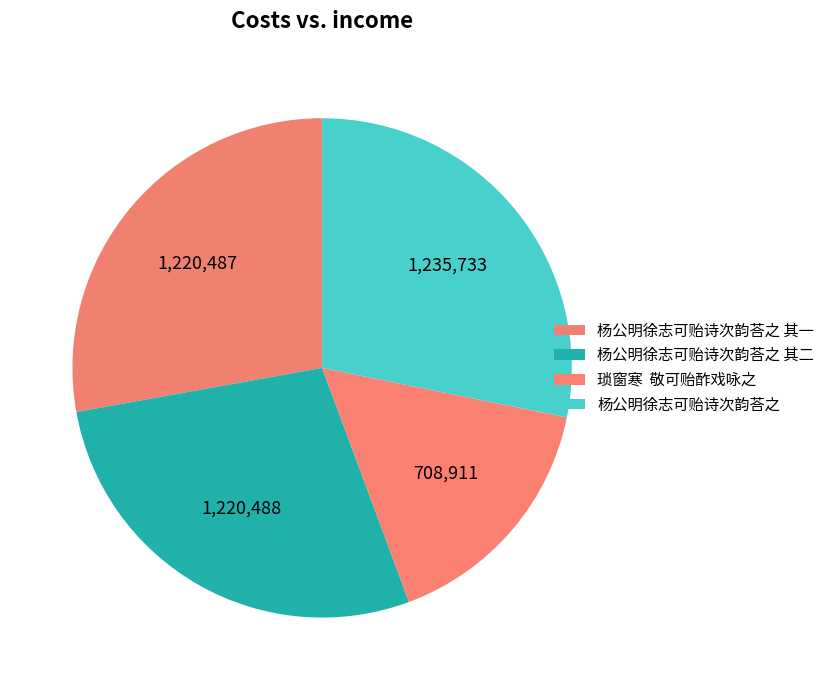

What is the change in value from 杨公明徐志可贻诗次韵荅之 其一 to 杨公明徐志可贻诗次韵荅之?

+15246